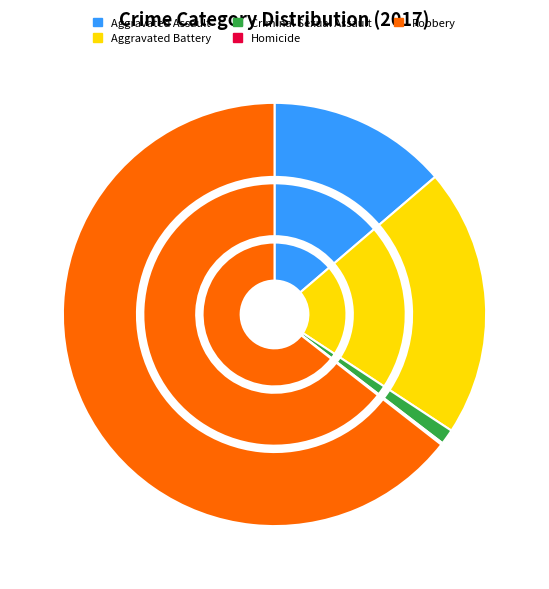

How many slices are in this pie chart?

5